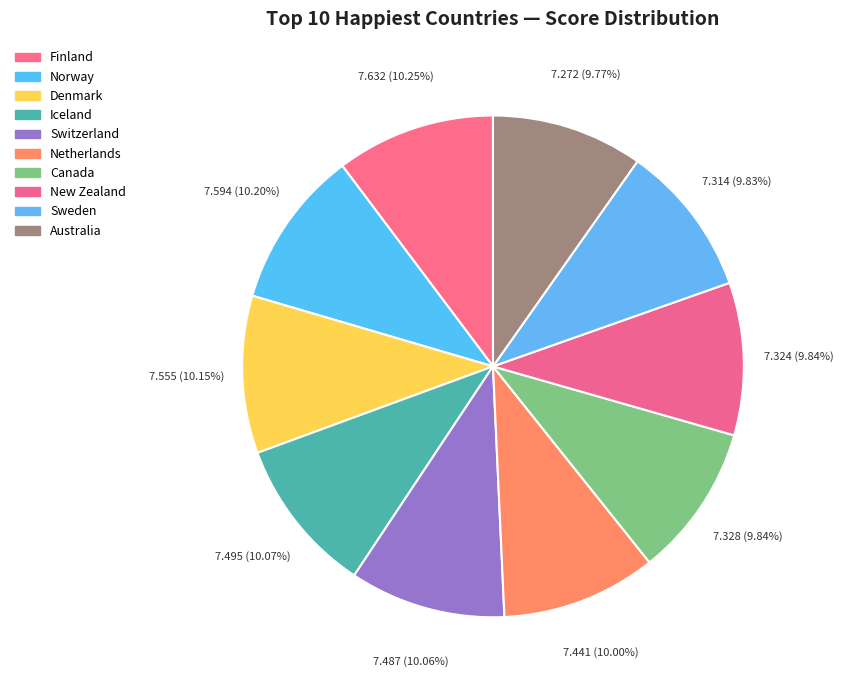

The Denmark slice represents 18% of the pie. True or false?

False